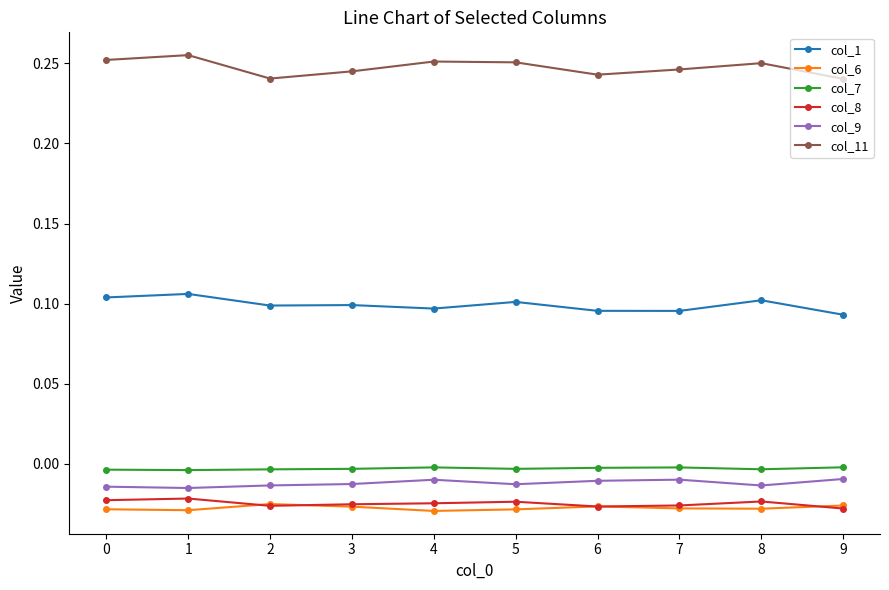

At how many categories does at least one series exceed 0?

10